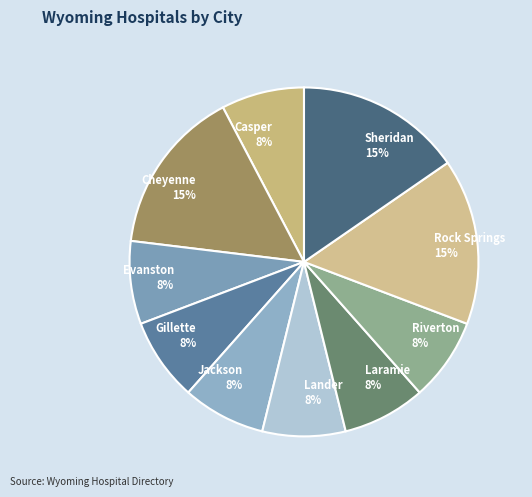

To the nearest percent, what is the combined percentage of Gillette and Cheyenne?

23%